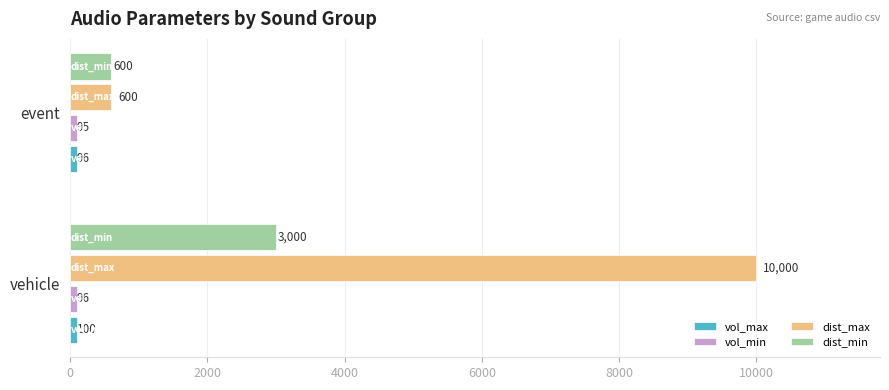

Is it true that dist_max equals 10000 at vehicle?

True